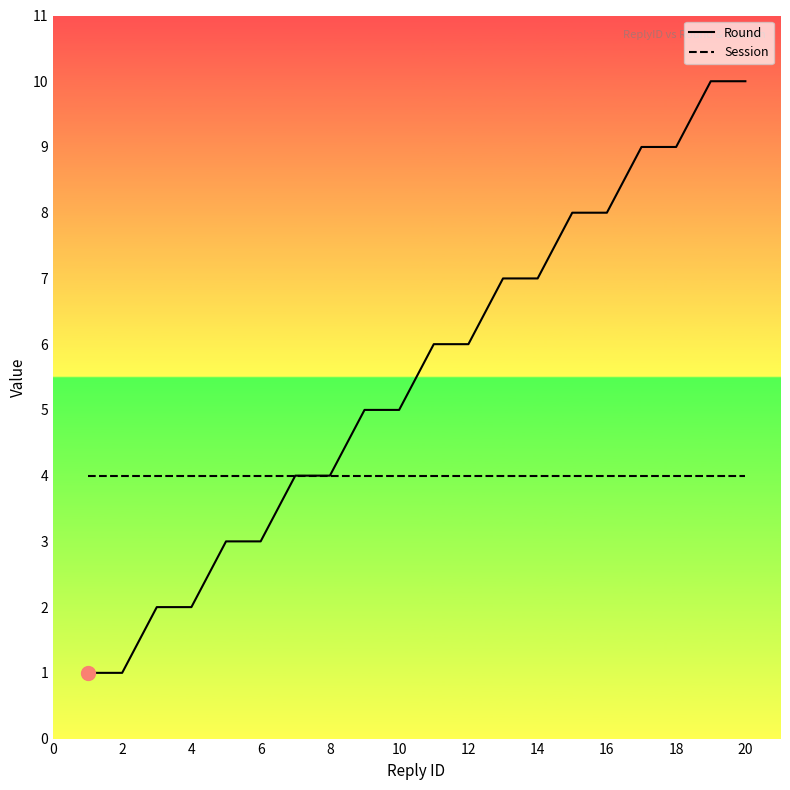

Which series has the largest total across all categories?

Round